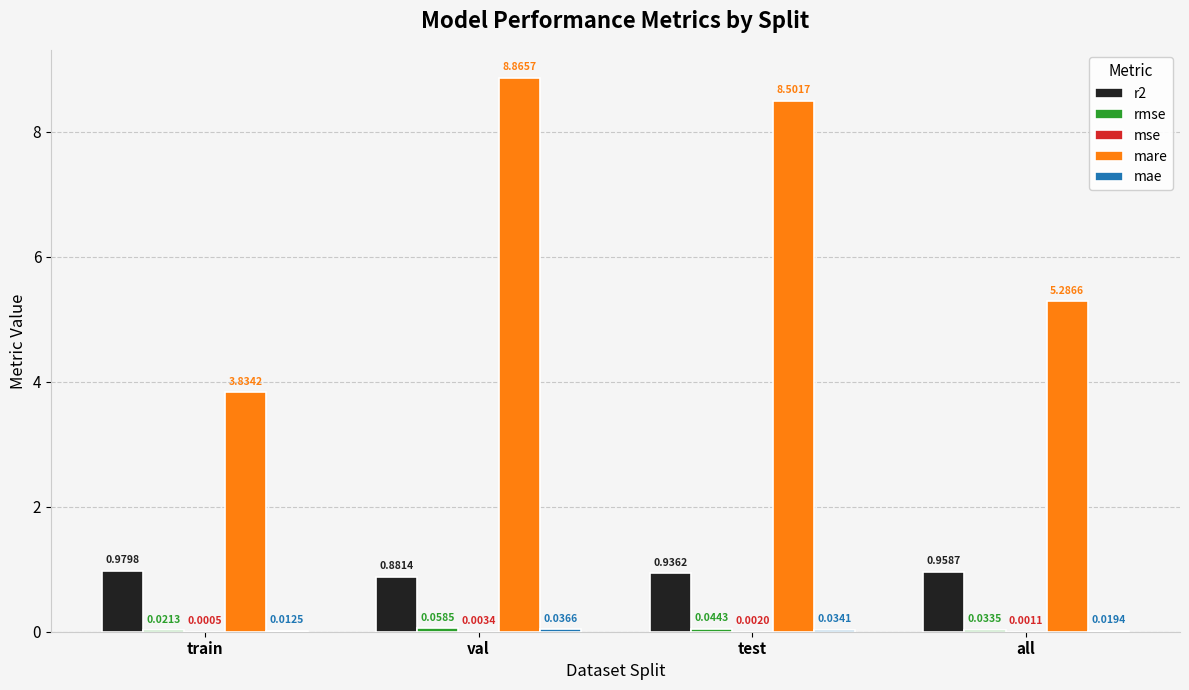

How many series are shown in this chart?

5